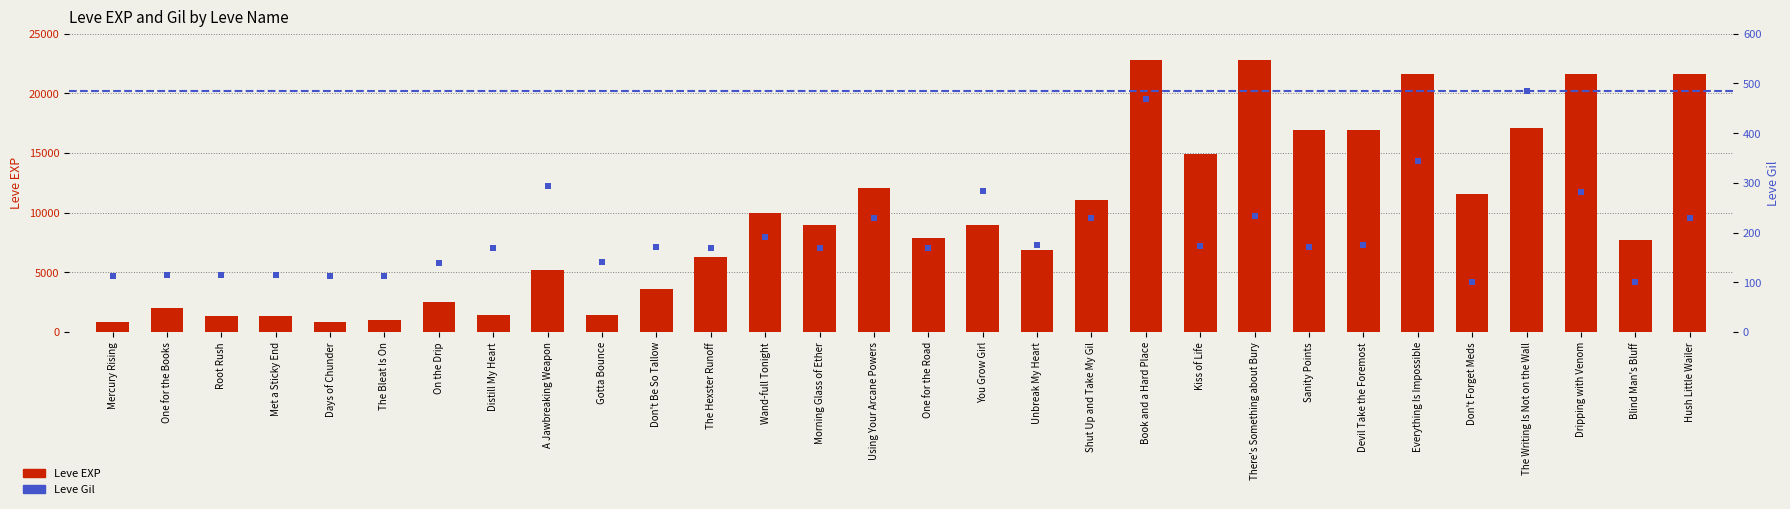

What is the total value across all series at Mercury Rising?

913